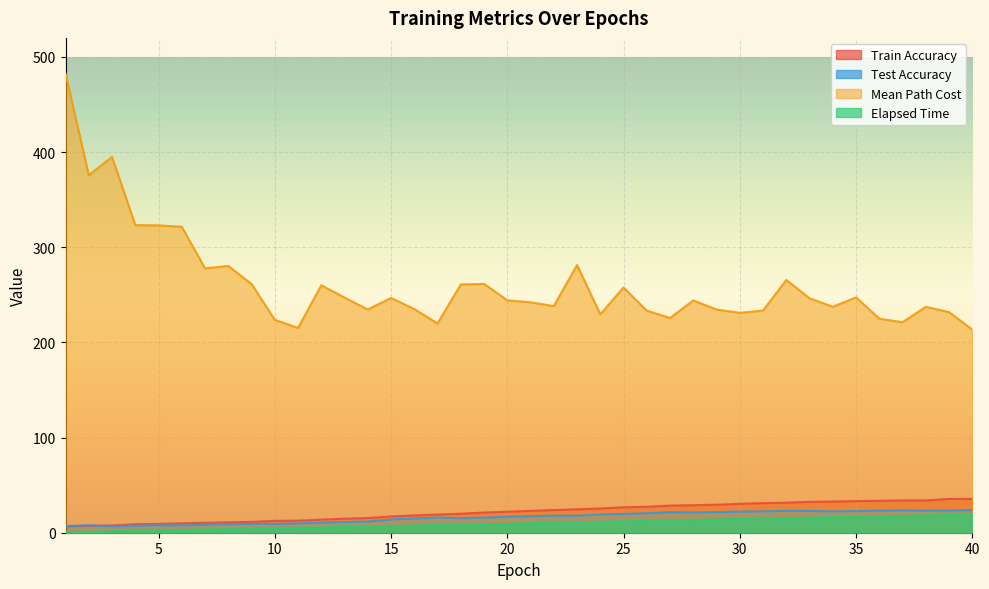

How many values in the Train_Accuracy series are below 22?

19